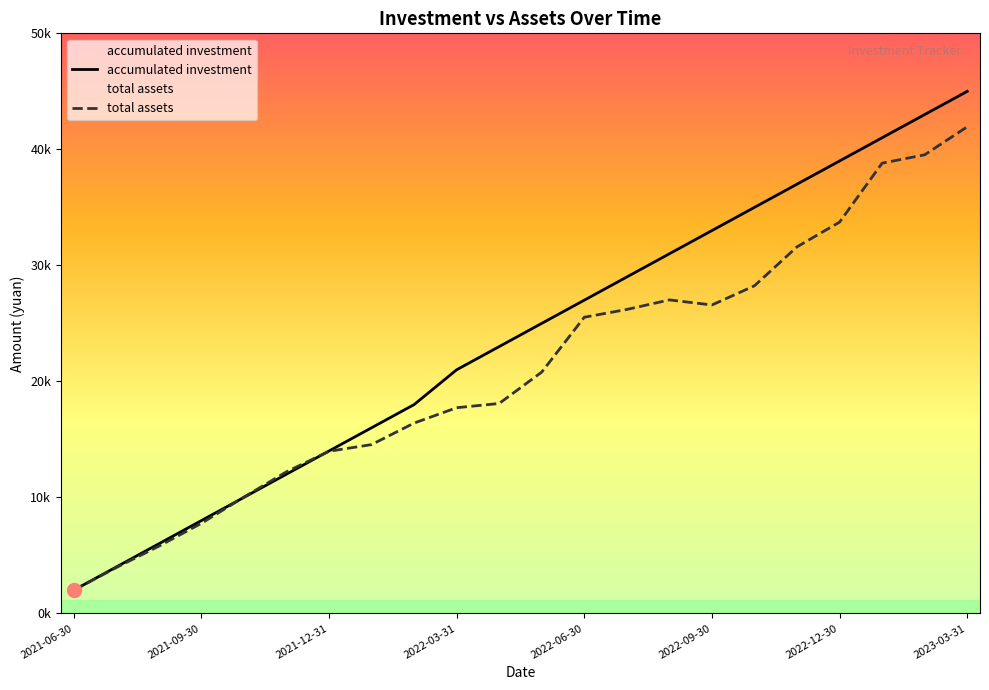

Which series ends up on top after the final intersection of total assets and accumulated investment?

accumulated investment